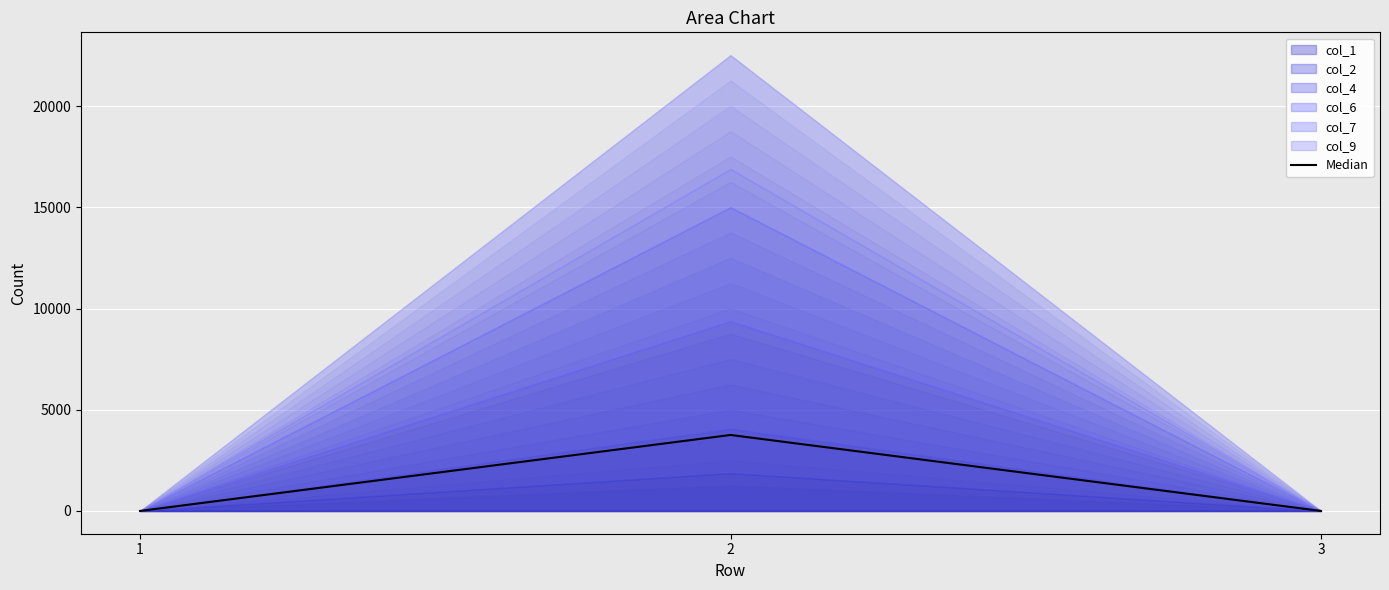

The chart shows a value of 3754.5 at 2. True or false?

True